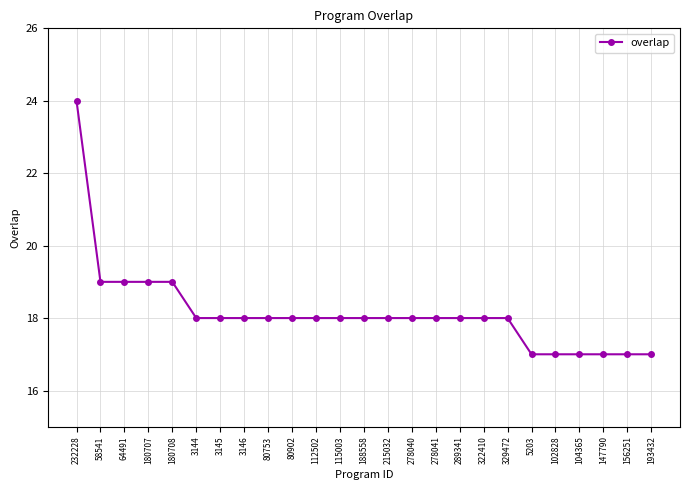

The chart shows a value of 10 at 64491. True or false?

False